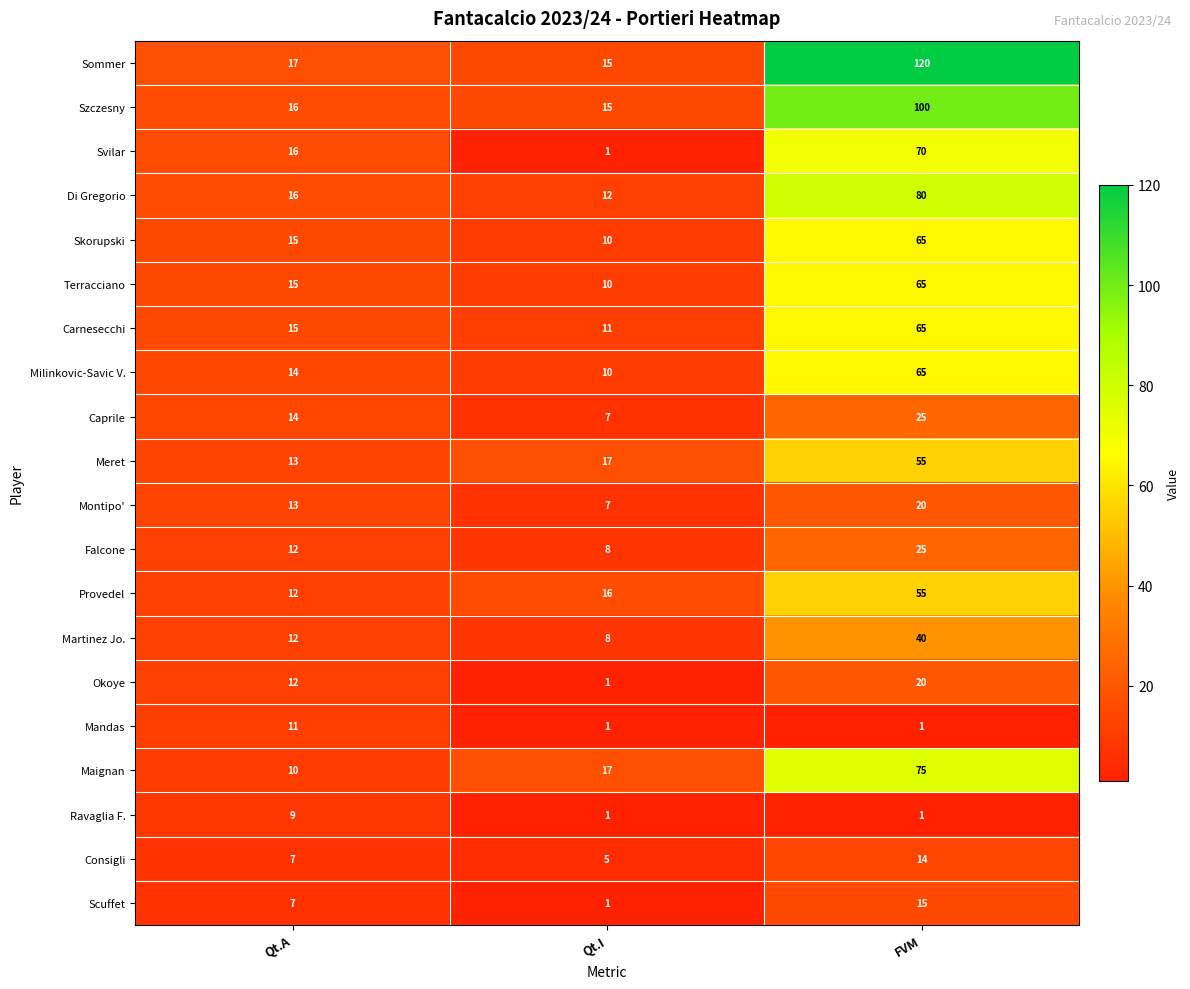

What value does the Terracciano series have at Qt.A, to the nearest 5?

15